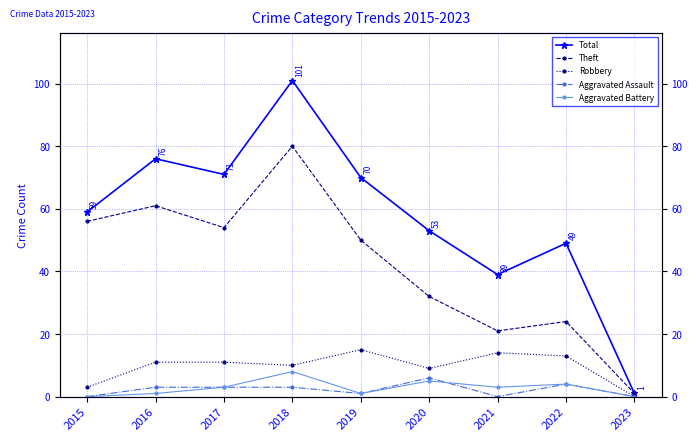

Reading left to right, what are all the values shown in this chart?

Total: 59	76	71	101	70	53	39	49	1
Theft: 56	61	54	80	50	32	21	24	1
Robbery: 3	11	11	10	15	9	14	13	0
Aggravated Assault: 0	3	3	3	1	6	0	4	0
Aggravated Battery: 0	1	3	8	1	5	3	4	0